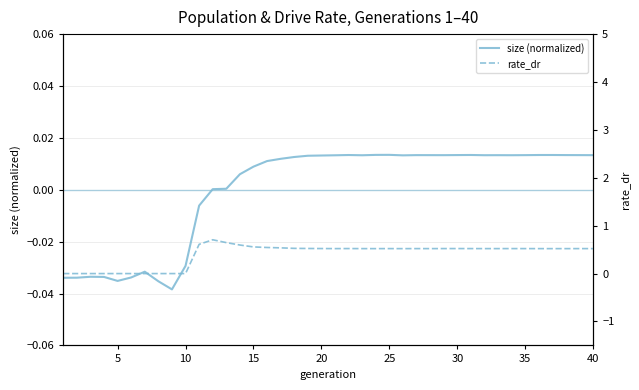

True or false: rate_dr has more than 0 interior local peaks.

True